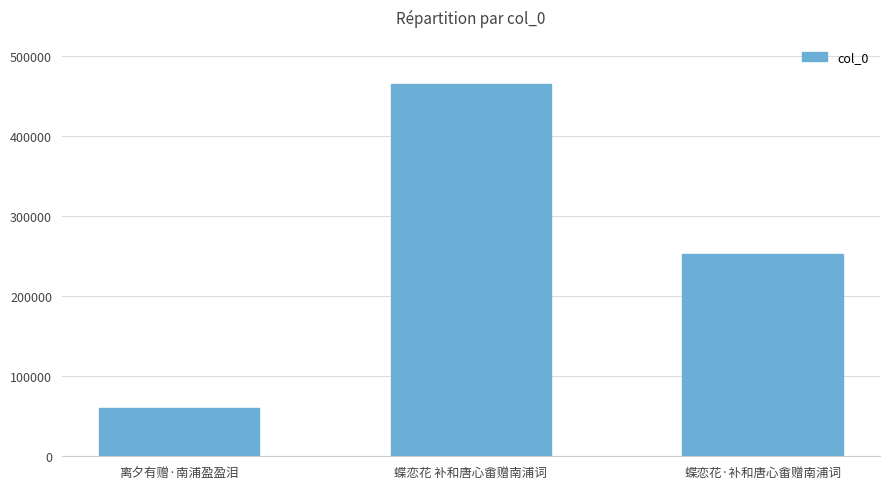

At which label does the data first exceed 253018?

蝶恋花 补和唐心畬赠南浦词